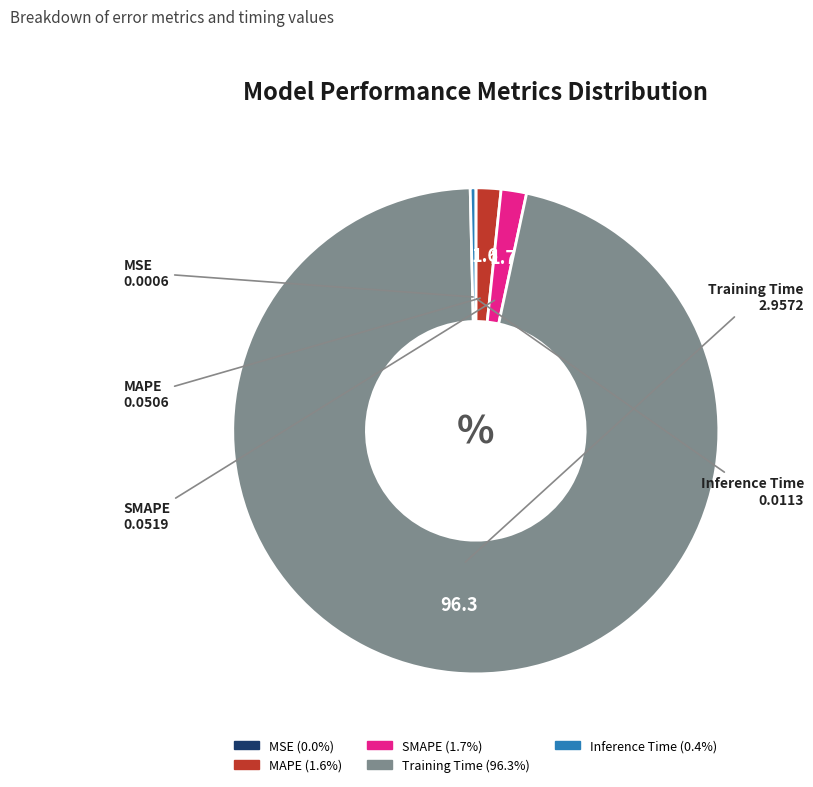

Is there any slice that represents more than half of the pie?

Yes